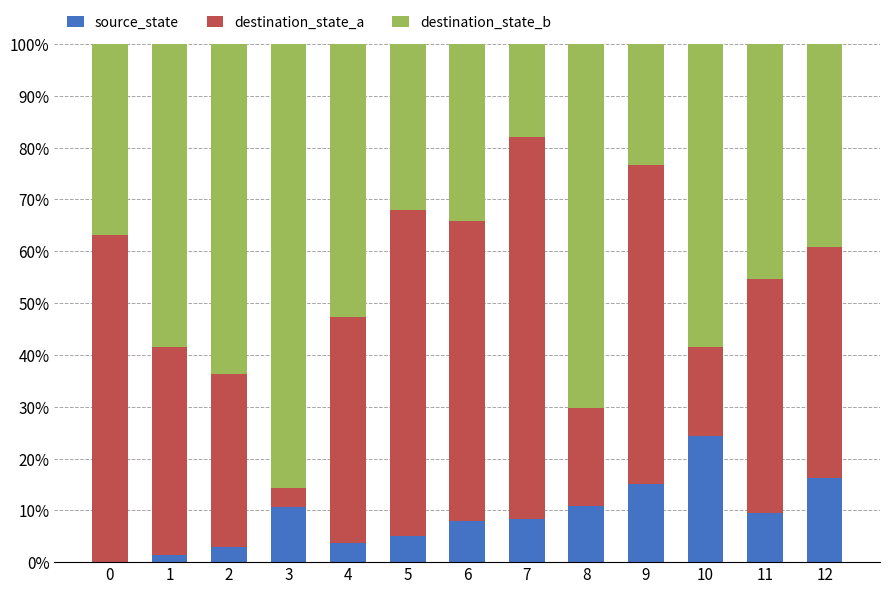

How many data points does each series have?

13